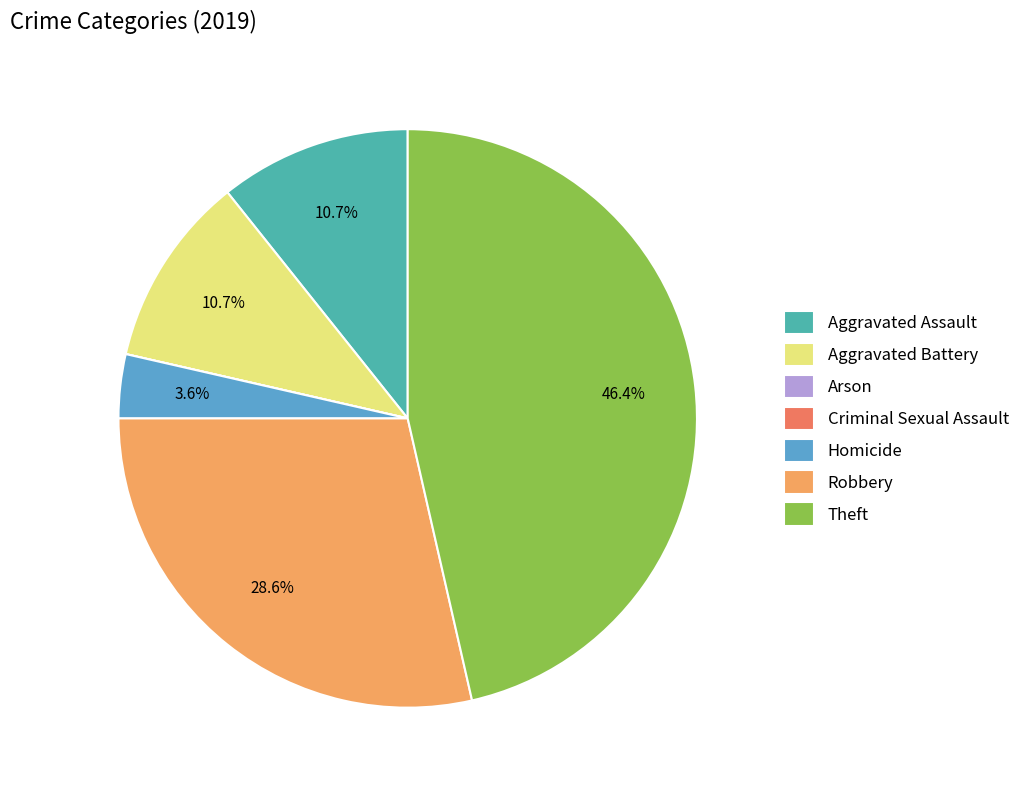

Which slice is the largest?

Theft